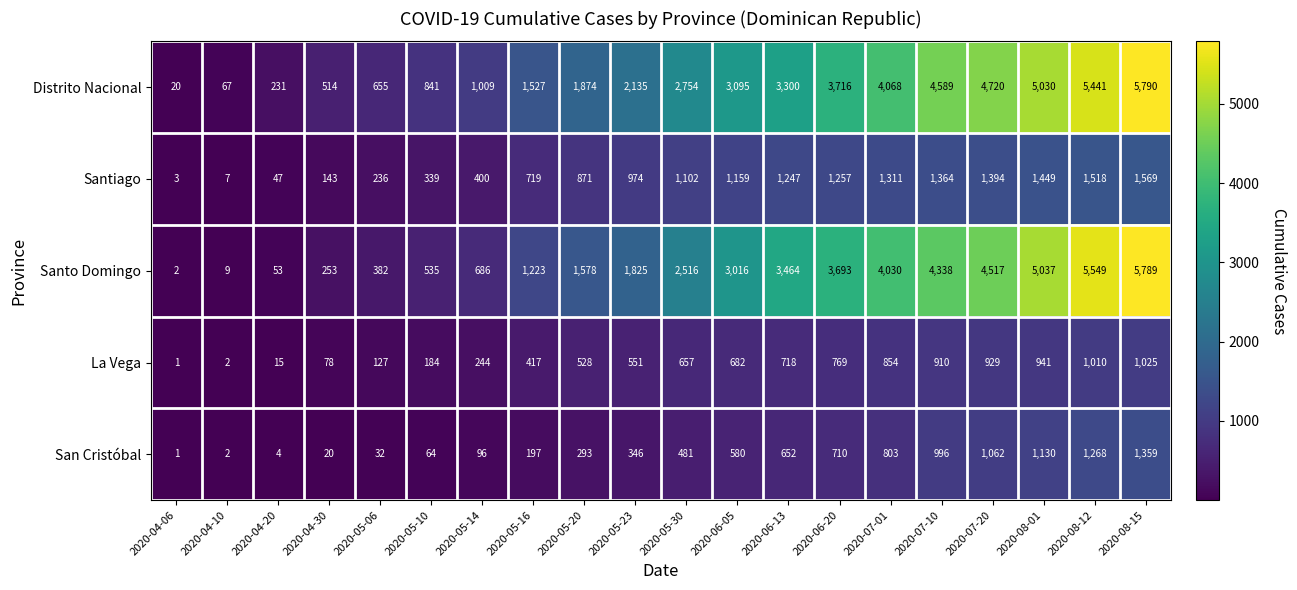

The value of San Cristóbal at 2020-05-30 is 144. True or false?

False